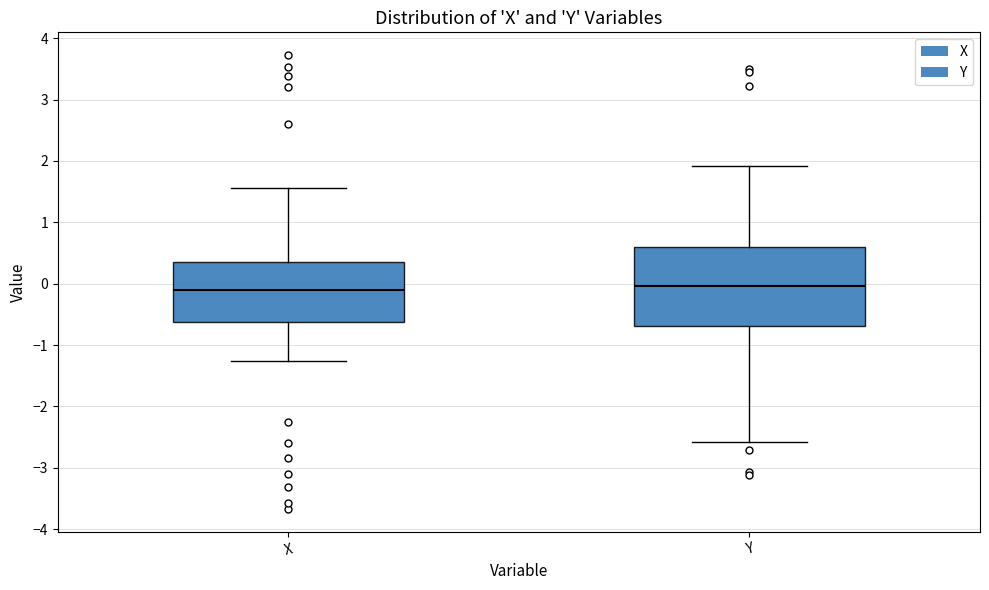

Where does the lower whisker of the box for Y end on the y-axis? The values are not printed on the chart, so give them approximately, as read against the axis.

-2.6